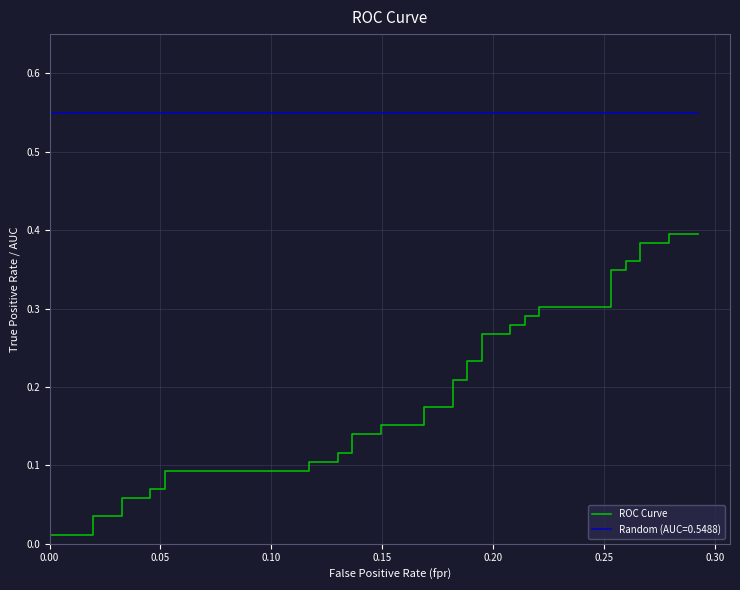

Is it true that the value at 36 is 0.7?

False